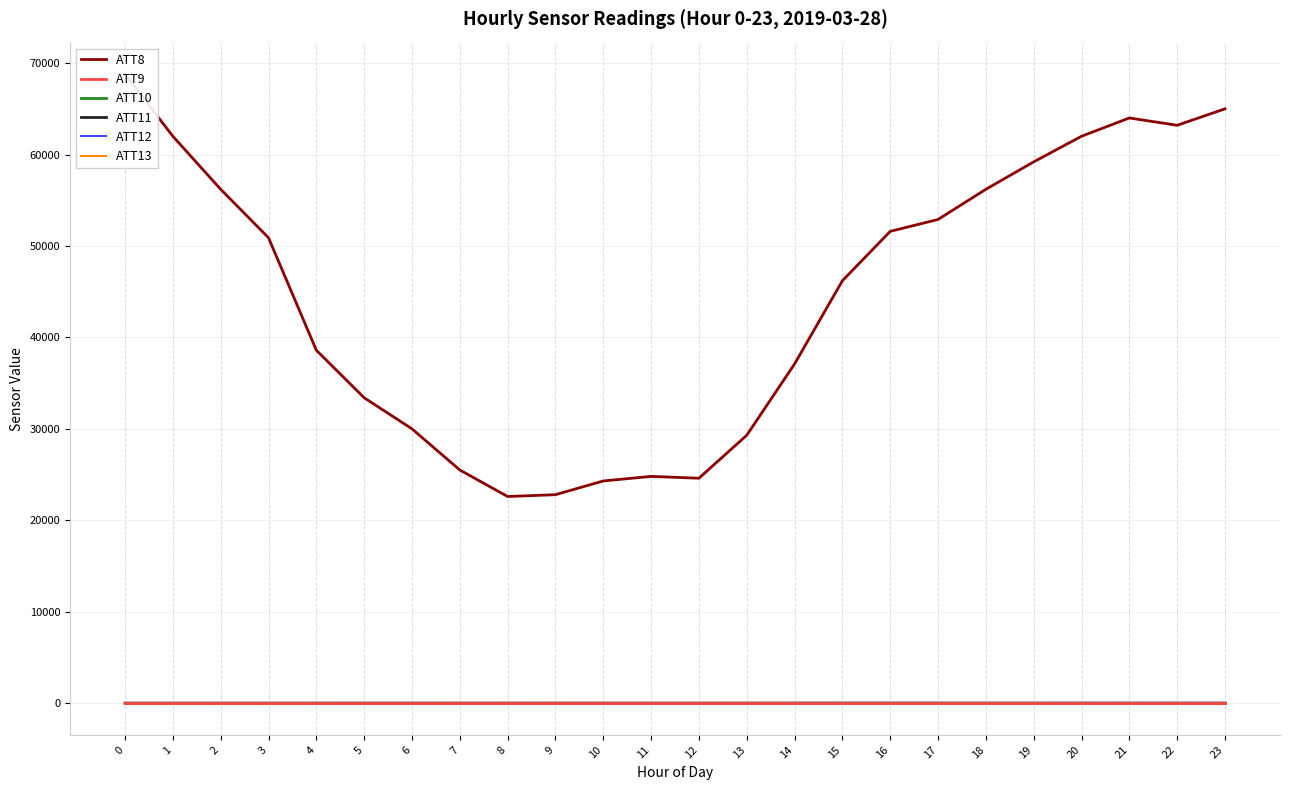

What is the total value across all series at 0?

68778.8